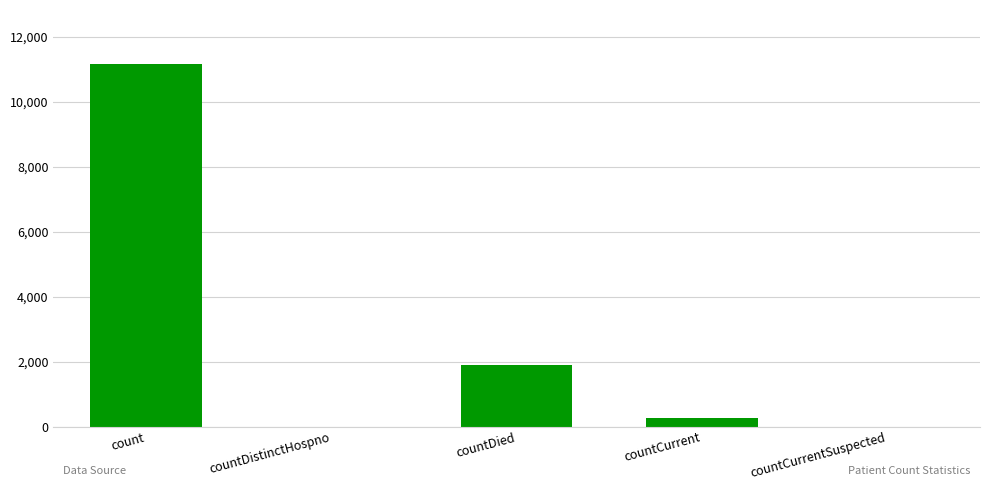

Is it true that the value at countCurrentSuspected is 0?

True